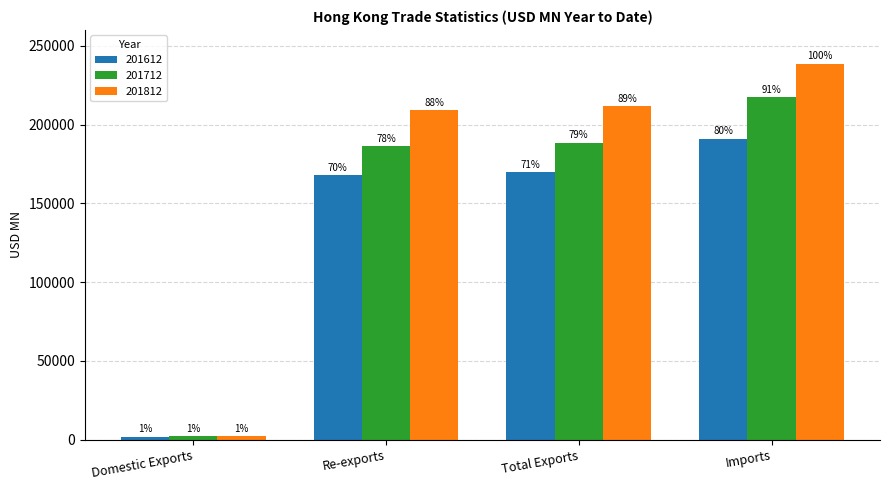

Where does the 201612 series first go above 169736?

Total Exports